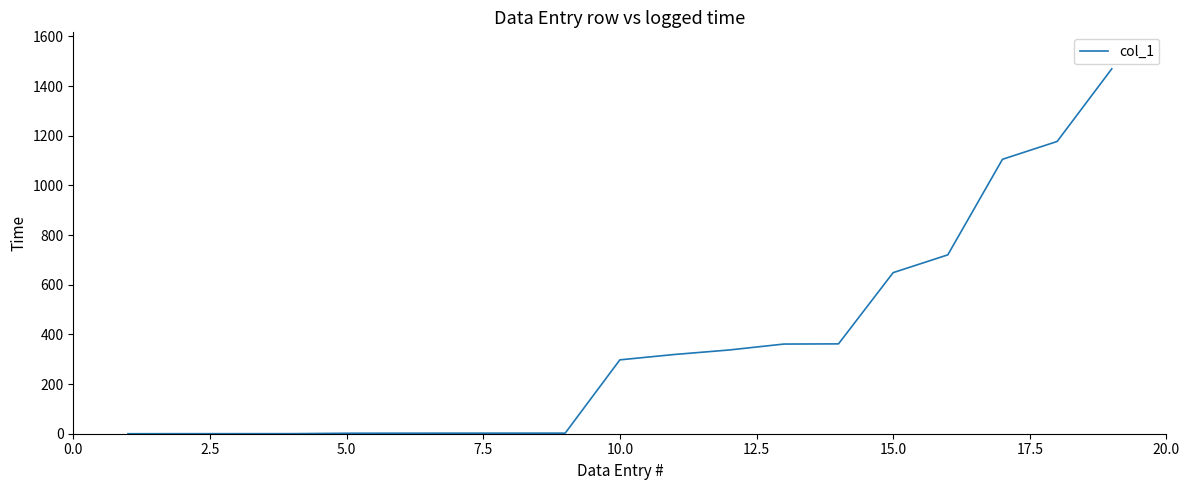

What is the maximum value shown in the chart?

1469.5